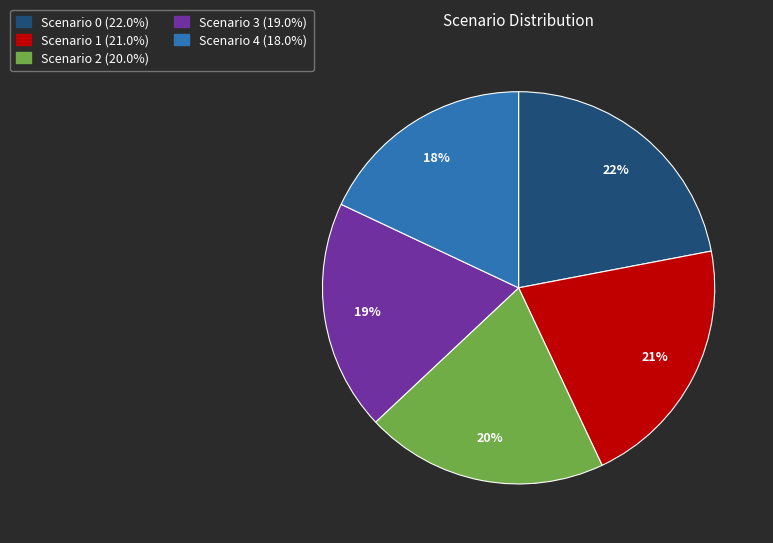

Is the sum of Scenario 0 (22.0%) and Scenario 1 (21.0%) greater than half?

No